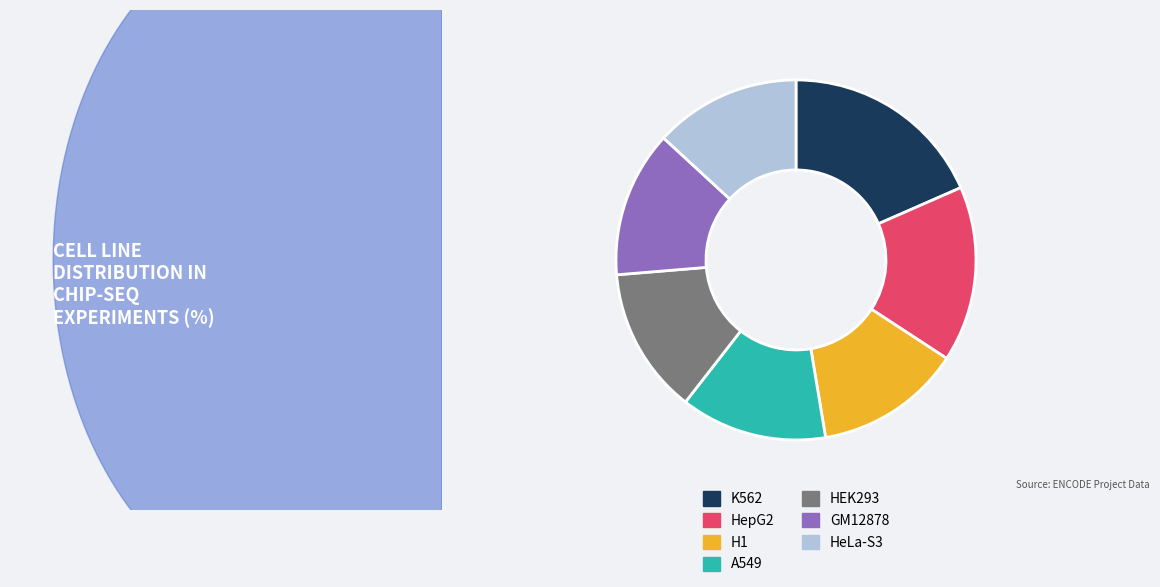

The HeLa-S3 slice represents 13% of the pie. True or false?

True